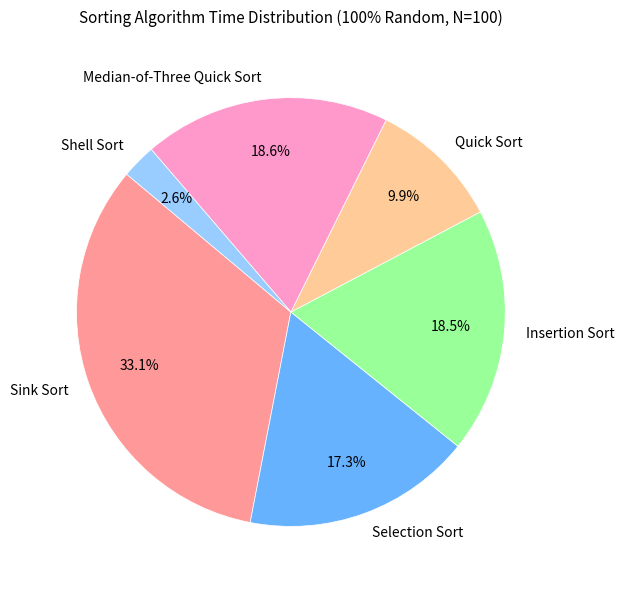

Between Quick Sort and Shell Sort, which is larger?

Quick Sort